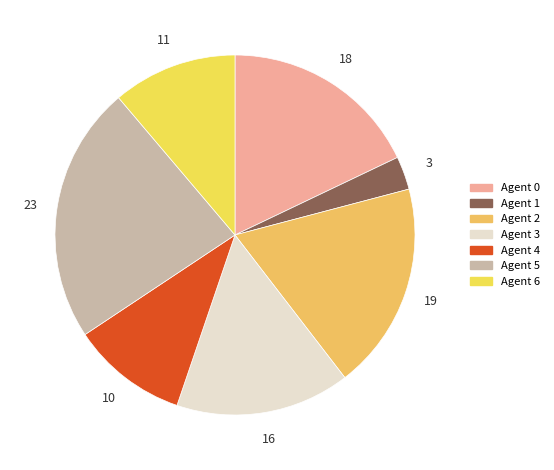

Rank the categories by value from lowest to highest.

Agent 1, Agent 4, Agent 6, Agent 3, Agent 0, Agent 2, Agent 5